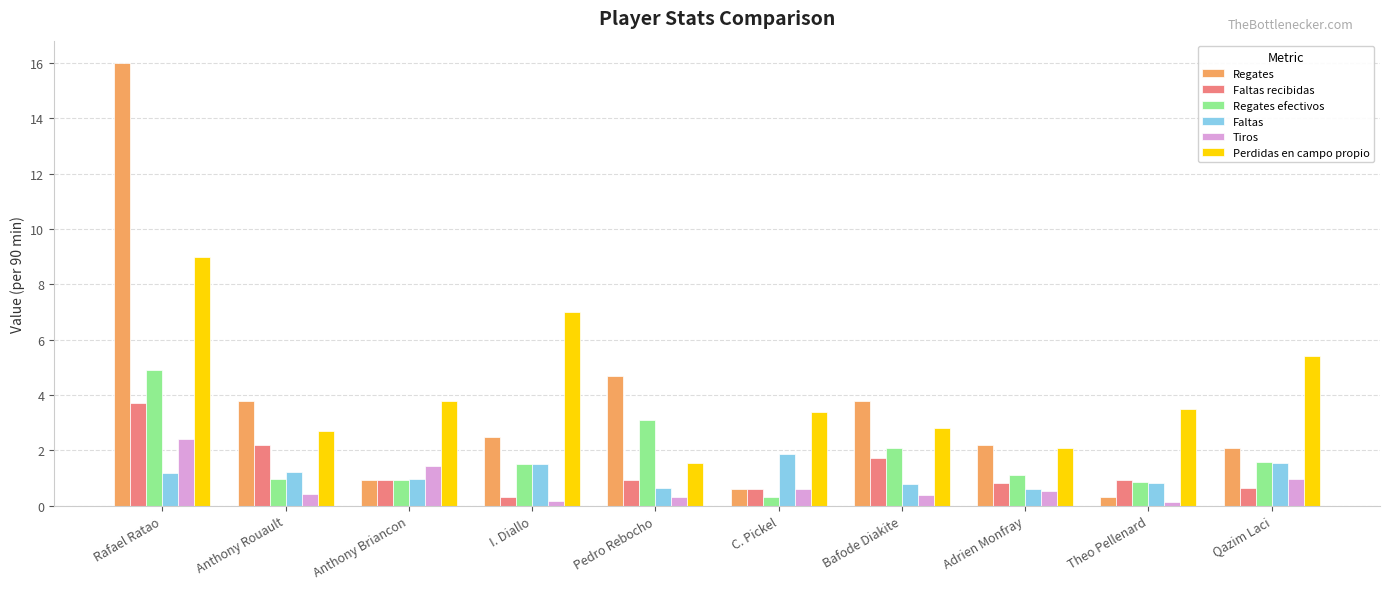

Is the value of Regates at Bafode Diakite greater than the value of Regates efectivos at Qazim Laci?

Yes